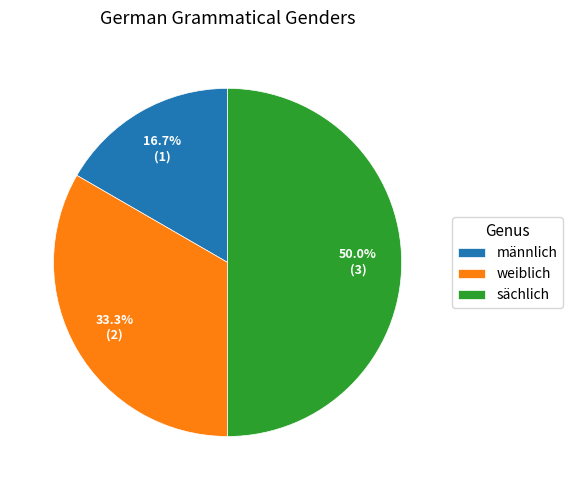

Is weiblich the majority of the pie?

No